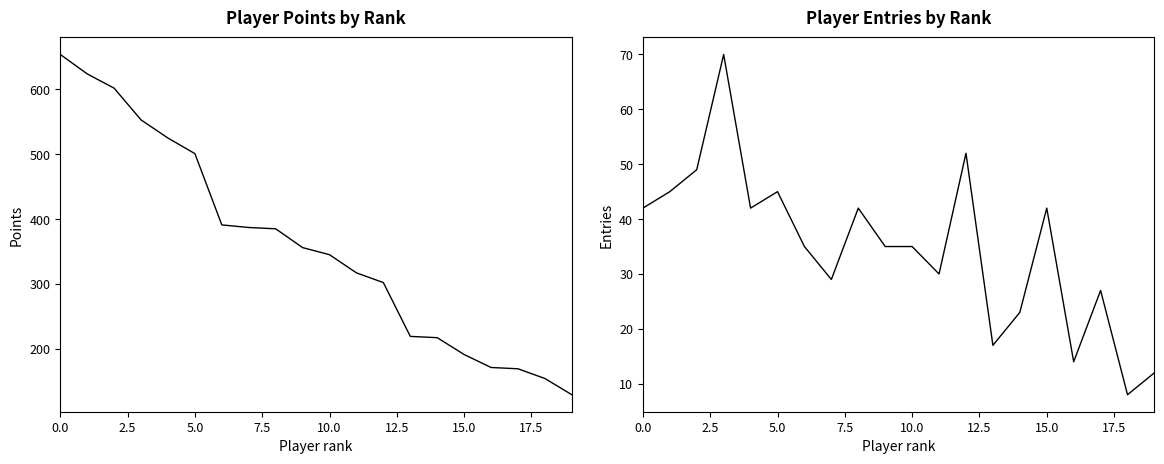

Does the chart have visible grid lines?

No